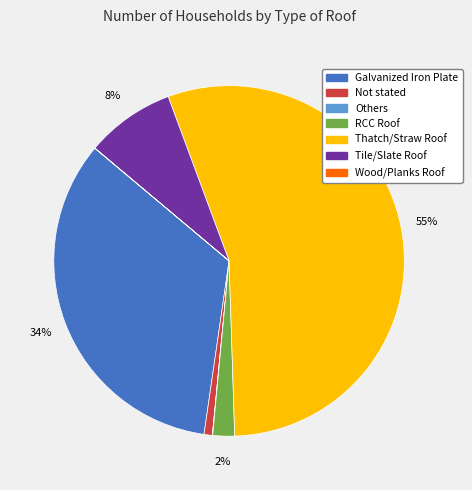

What percentage is the RCC Roof slice, to the nearest percent?

2%